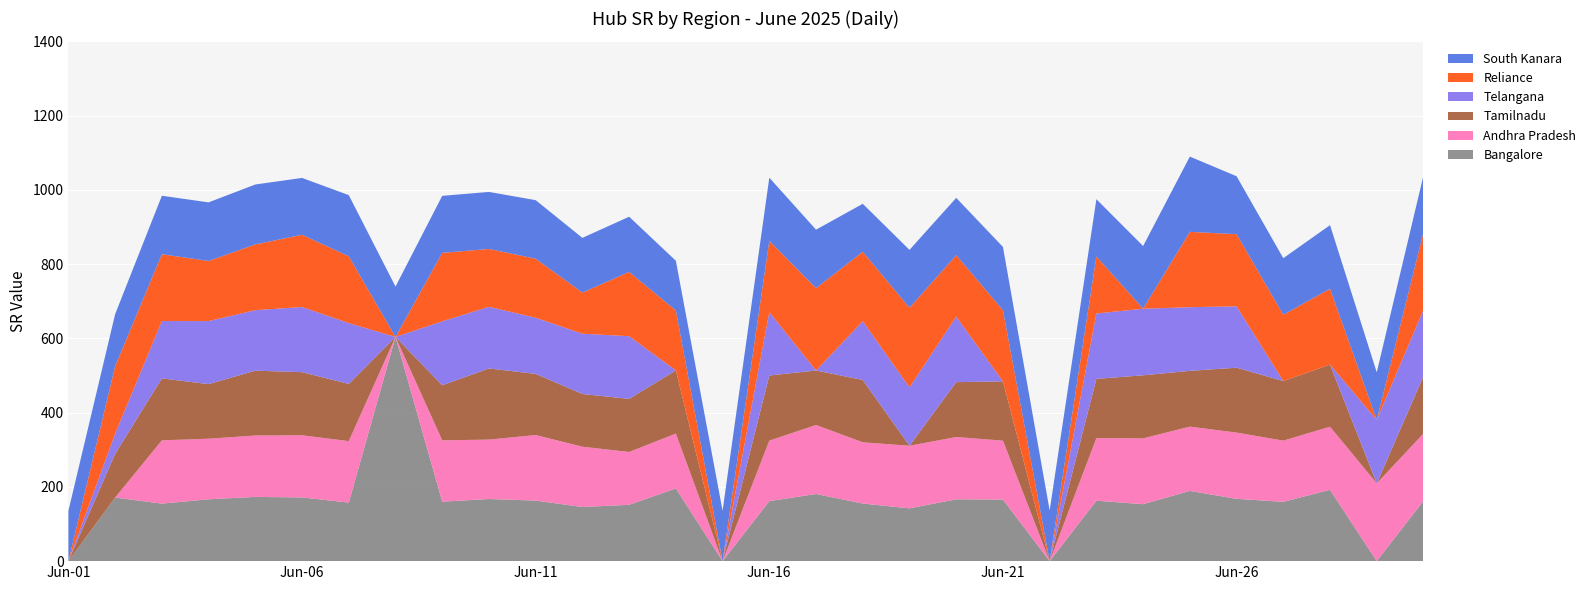

Reading left to right, what are all the values shown in this chart?

Bangalore: 0.0	171.3	154.9	166.6	173.0	171.6	157.6	603.9	160.3	167.3	163.1	145.9	151.7	195.8	0.0	161.7	180.9	155.2	142.2	166.6	165.9	0.0	162.9	153.4	189.2	167.8	159.7	192.1	0.0	162.6
Andhra Pradesh: 0.0	0.0	170.5	163.2	165.3	167.4	165.6	0.0	165.1	160.0	176.5	162.4	142.3	147.7	0.0	162.9	185.8	164.9	168.6	167.8	158.5	0.0	168.5	177.3	173.0	178.4	164.8	169.9	209.4	181.1
Tamilnadu: 0.0	117.7	166.9	147.0	174.6	170.0	154.1	0.0	148.3	191.6	164.7	142.1	143.0	170.2	0.0	175.4	146.8	167.9	0.0	147.7	159.9	0.0	159.5	169.9	150.3	174.8	160.4	167.3	0.0	154.5
Telangana: 0.0	54.2	154.4	169.8	162.9	175.5	163.9	0.0	172.2	166.1	151.3	162.2	168.9	0.0	0.0	170.5	0.0	158.3	157.2	176.4	0.0	0.0	176.1	179.3	171.5	165.3	0.0	0.0	170.8	179.0
Reliance: 0.0	182.0	179.9	161.9	177.1	194.6	179.9	0.0	184.4	155.8	159.0	110.8	173.1	161.5	0.0	192.0	221.7	186.9	214.4	165.7	191.4	0.0	153.6	0.0	202.9	194.4	178.5	204.2	0.0	208.2
South Kanara: 135.6	140.2	157.6	157.8	161.5	153.1	164.8	135.6	153.6	153.6	157.7	147.4	148.7	133.9	135.7	170.3	157.5	129.2	156.0	154.3	170.5	136.4	154.1	168.9	202.7	156.0	152.4	171.4	128.3	153.5